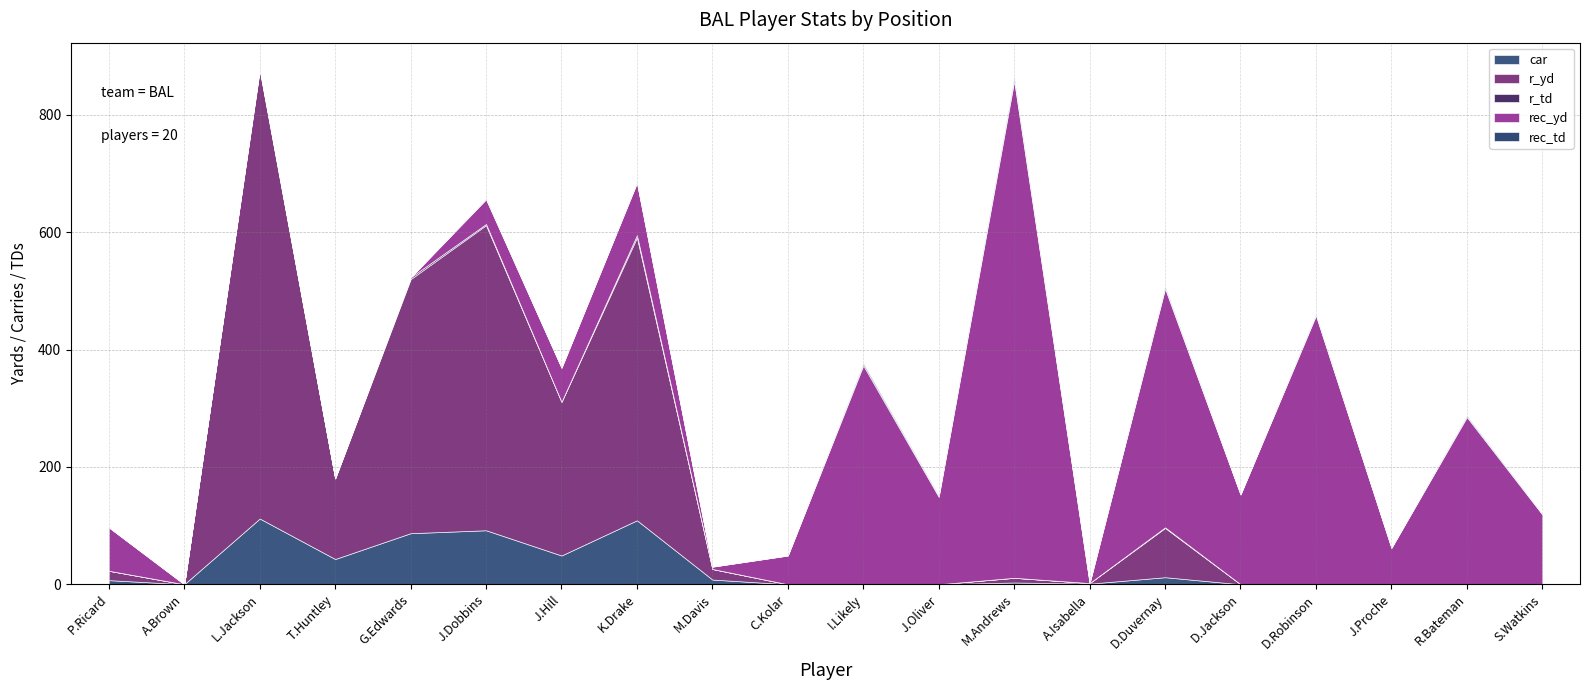

Where is rec_td nearest to the value 2?

J.Oliver